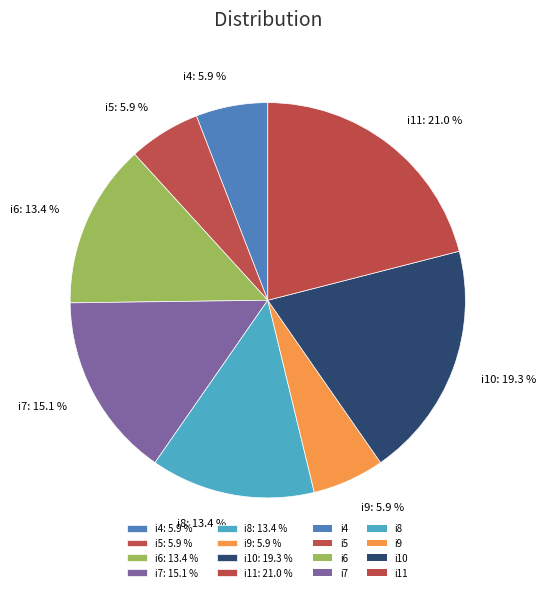

To the nearest percent, what portion does i6 represent?

13%